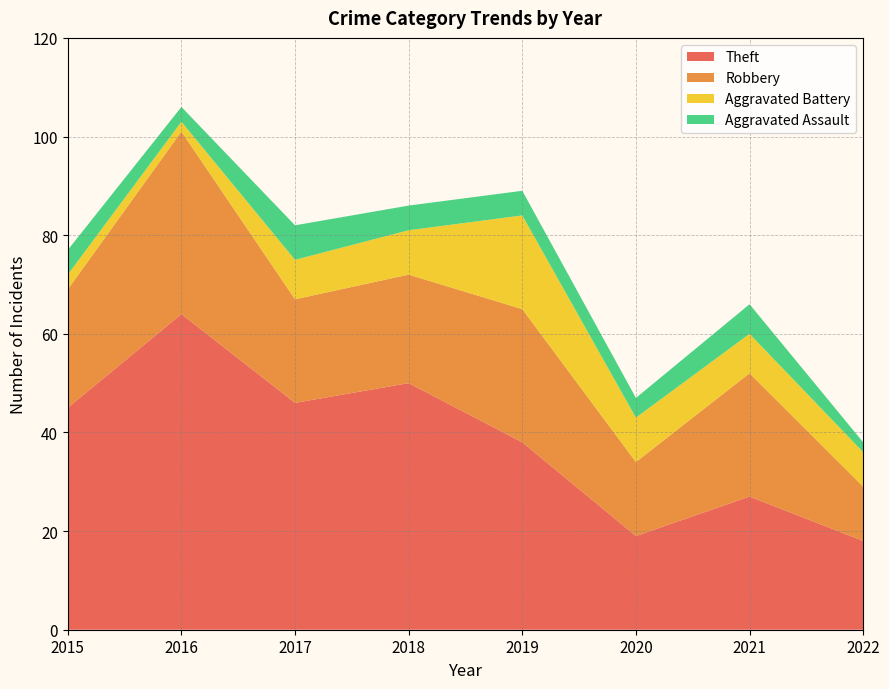

Reading left to right, what are all the values shown in this chart?

Theft: 45	64	46	50	38	19	27	18
Robbery: 24	37	21	22	27	15	25	11
Aggravated Battery: 3	2	8	9	19	9	8	7
Aggravated Assault: 5	3	7	5	5	4	6	2